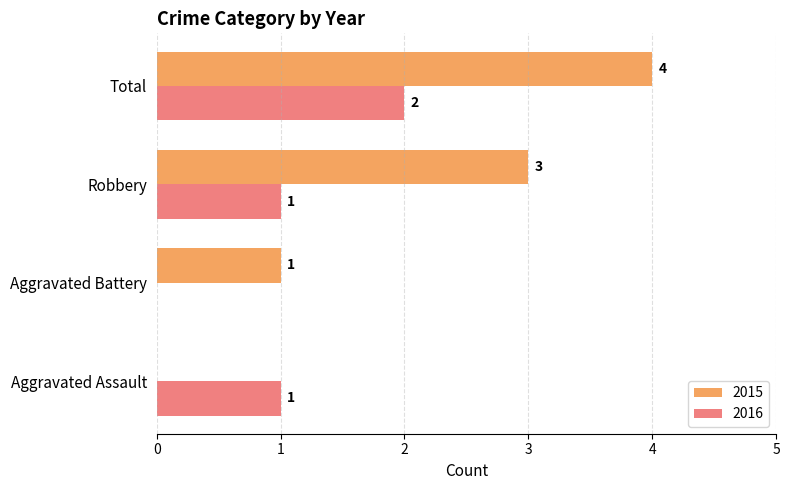

Count the number of categories in the chart.

4